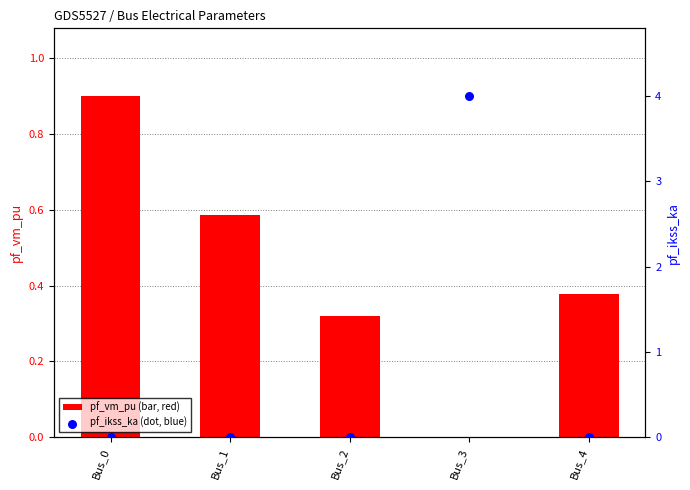

At how many categories does at least one series exceed 2?

1